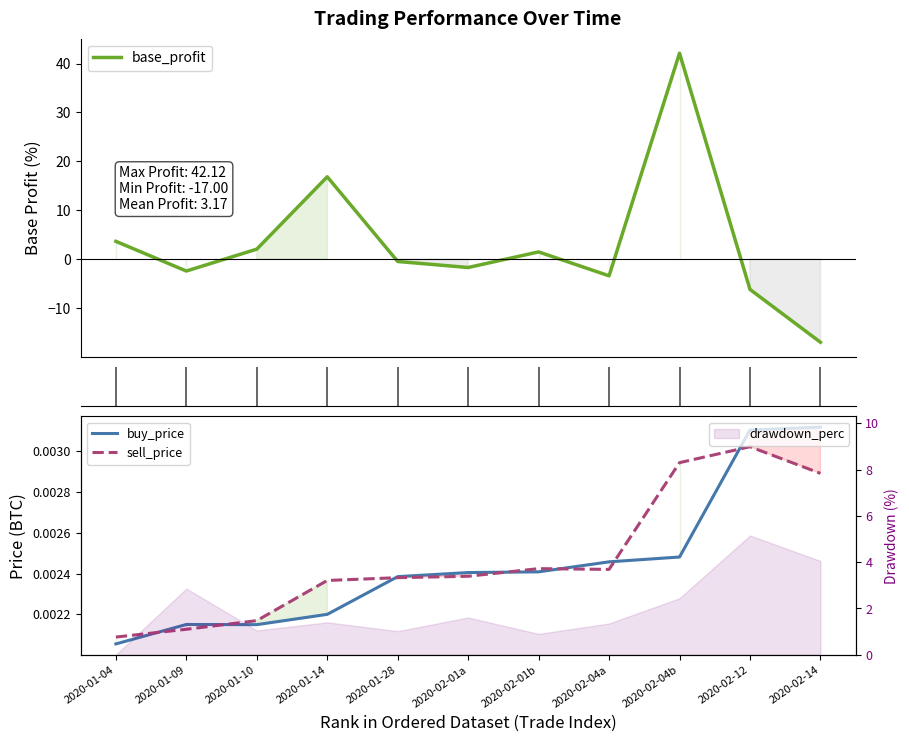

Which series ends up on top after the final intersection of buy_price and base_profit?

buy_price